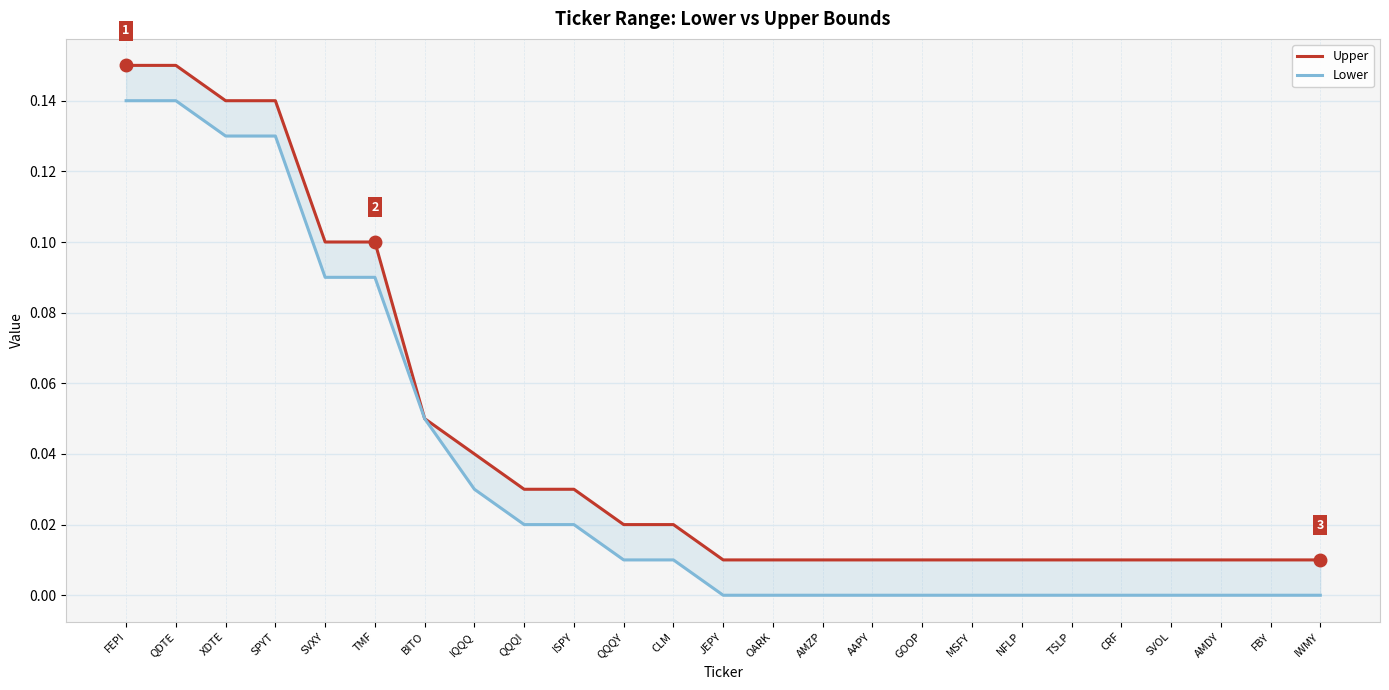

The value of Upper at QQQI is 0.0. True or false?

False